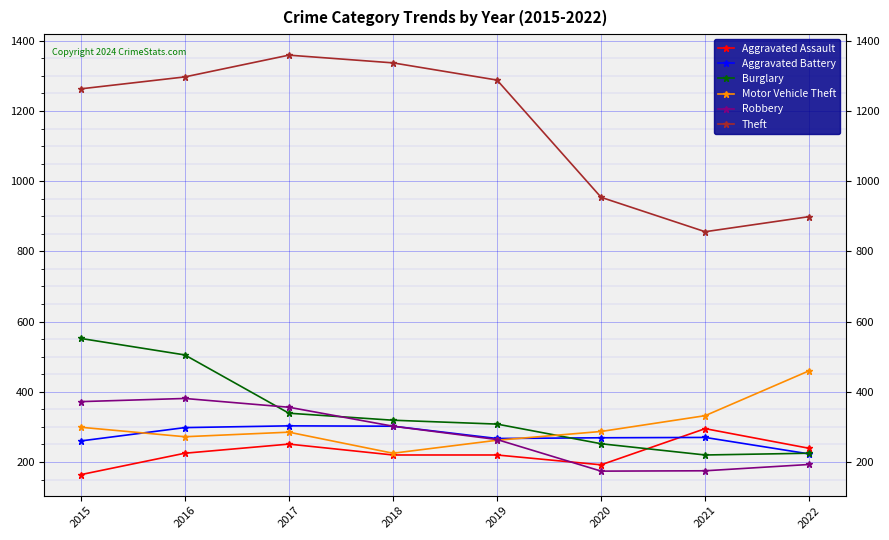

Which label corresponds to the largest value in the chart?

2017